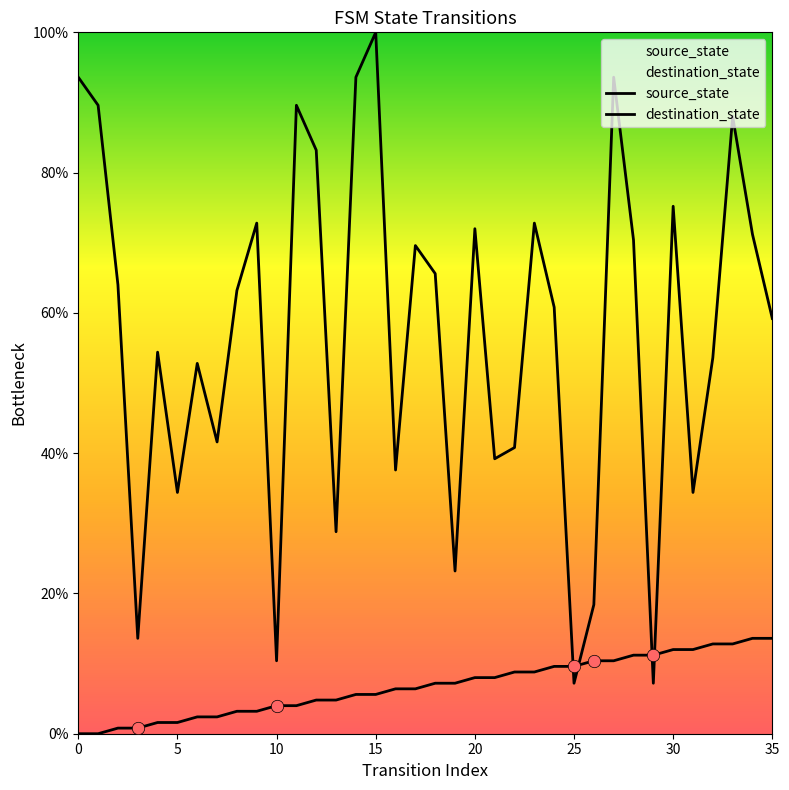

Which series has the largest total across all categories?

destination_state